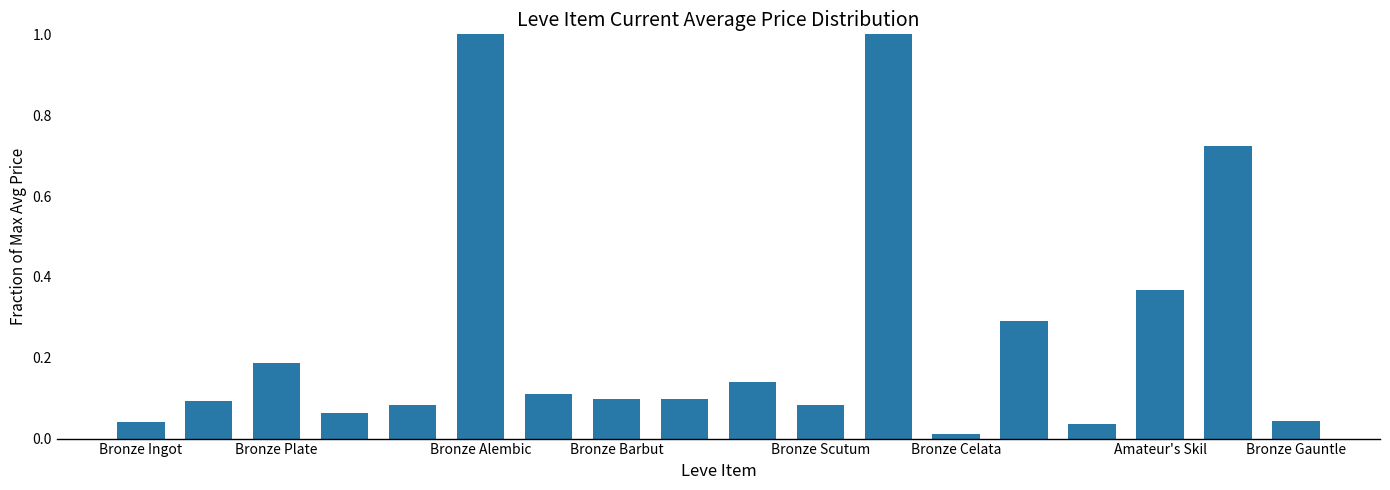

What is the difference between the maximum and minimum values?

1.0